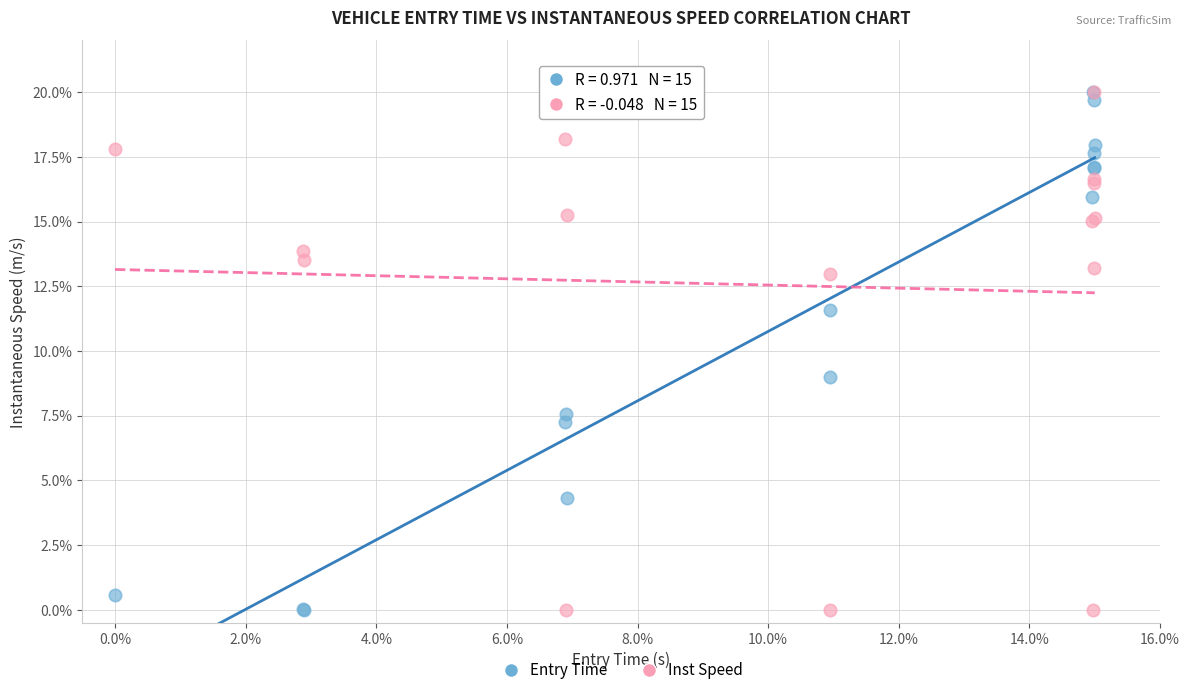

Across all series, what Y value is closest to 10?

9.0